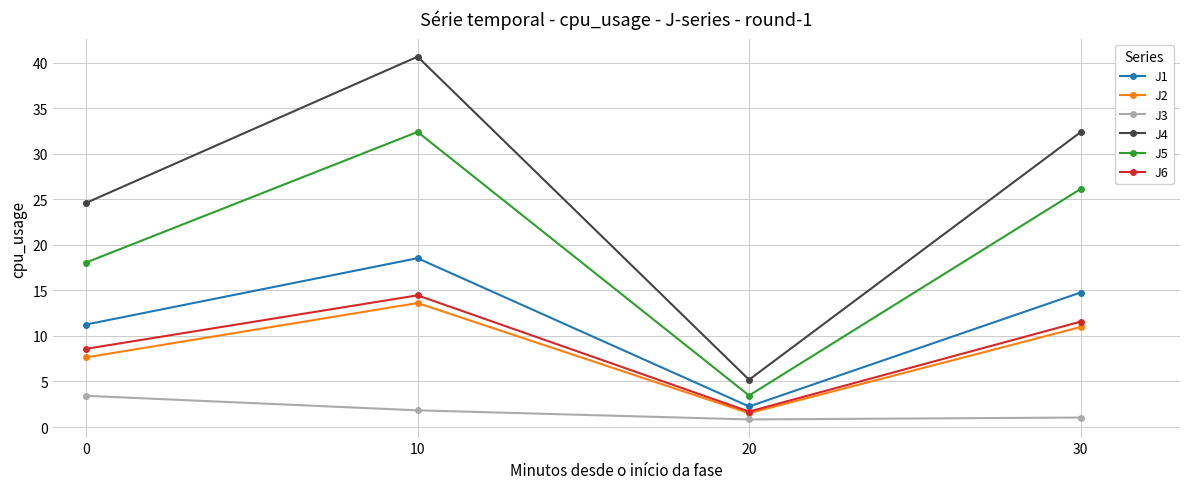

List the labels in order of J4 value, largest first.

10, 30, 0, 20